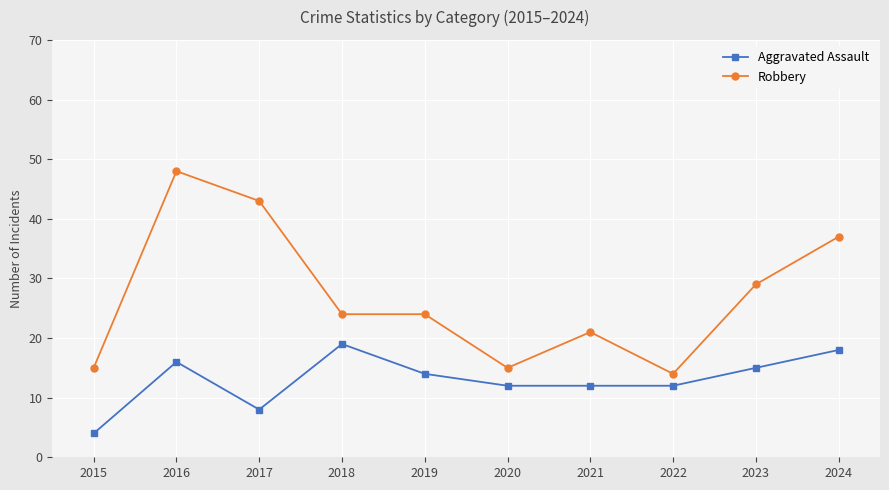

What is the lowest value of the Aggravated Assault series?

4